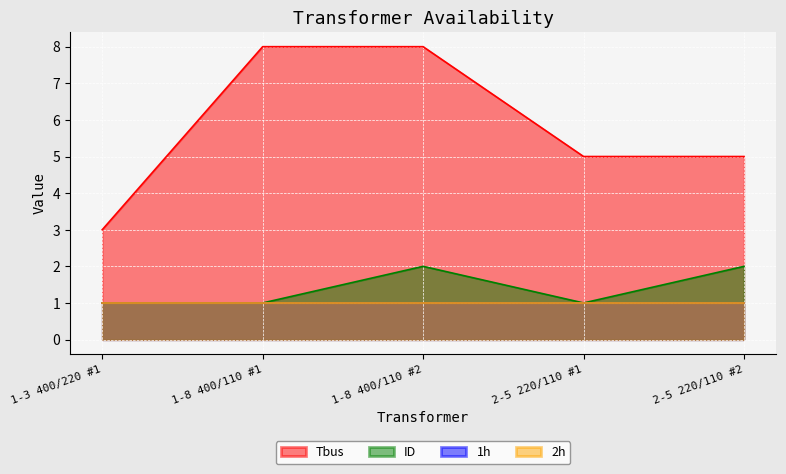

At which label does Tbus reach its peak?

1-8 400/110 #1